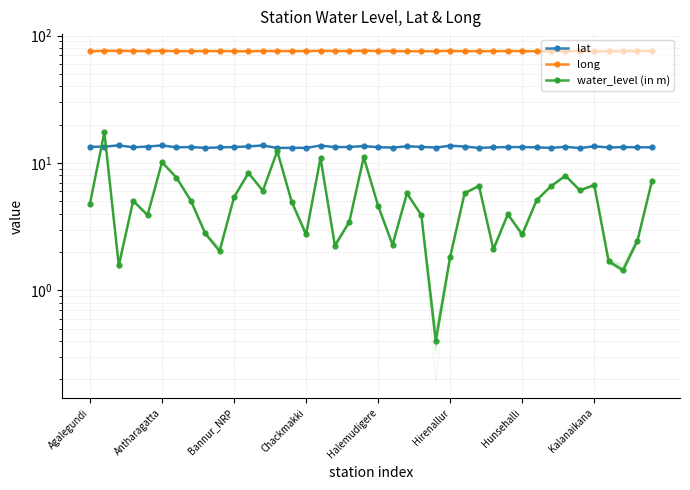

What is the value of the long point at the 16th from the left?

75.6